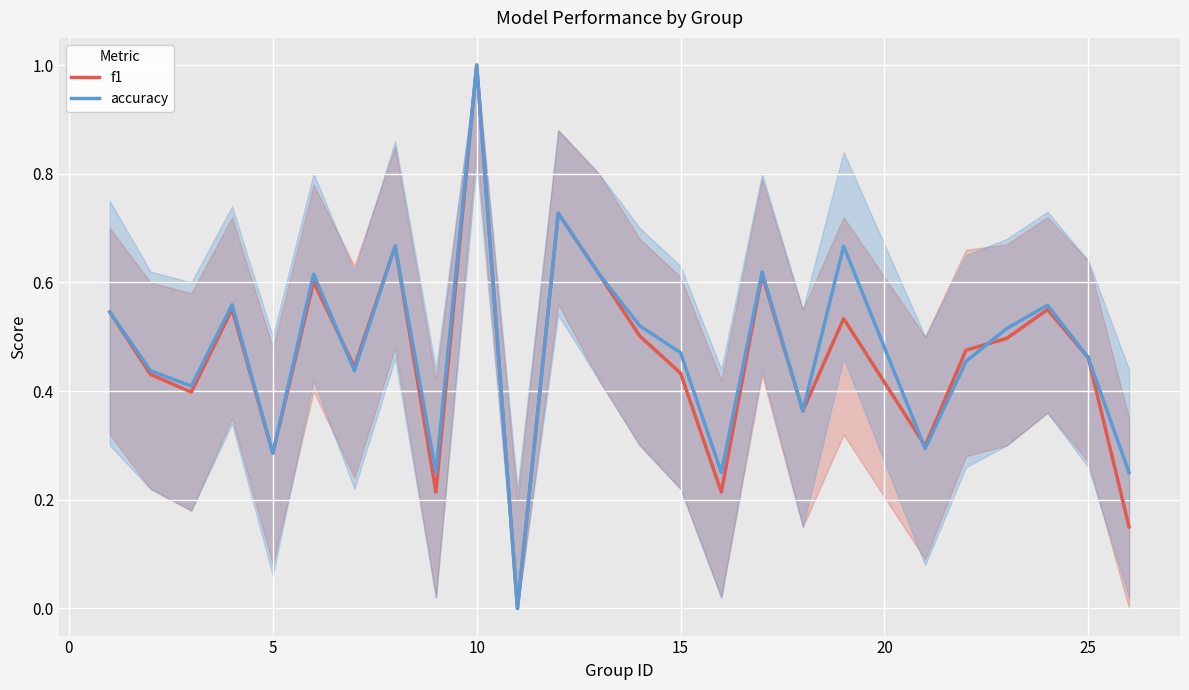

The value of f1 at 5 is 0.4. True or false?

False